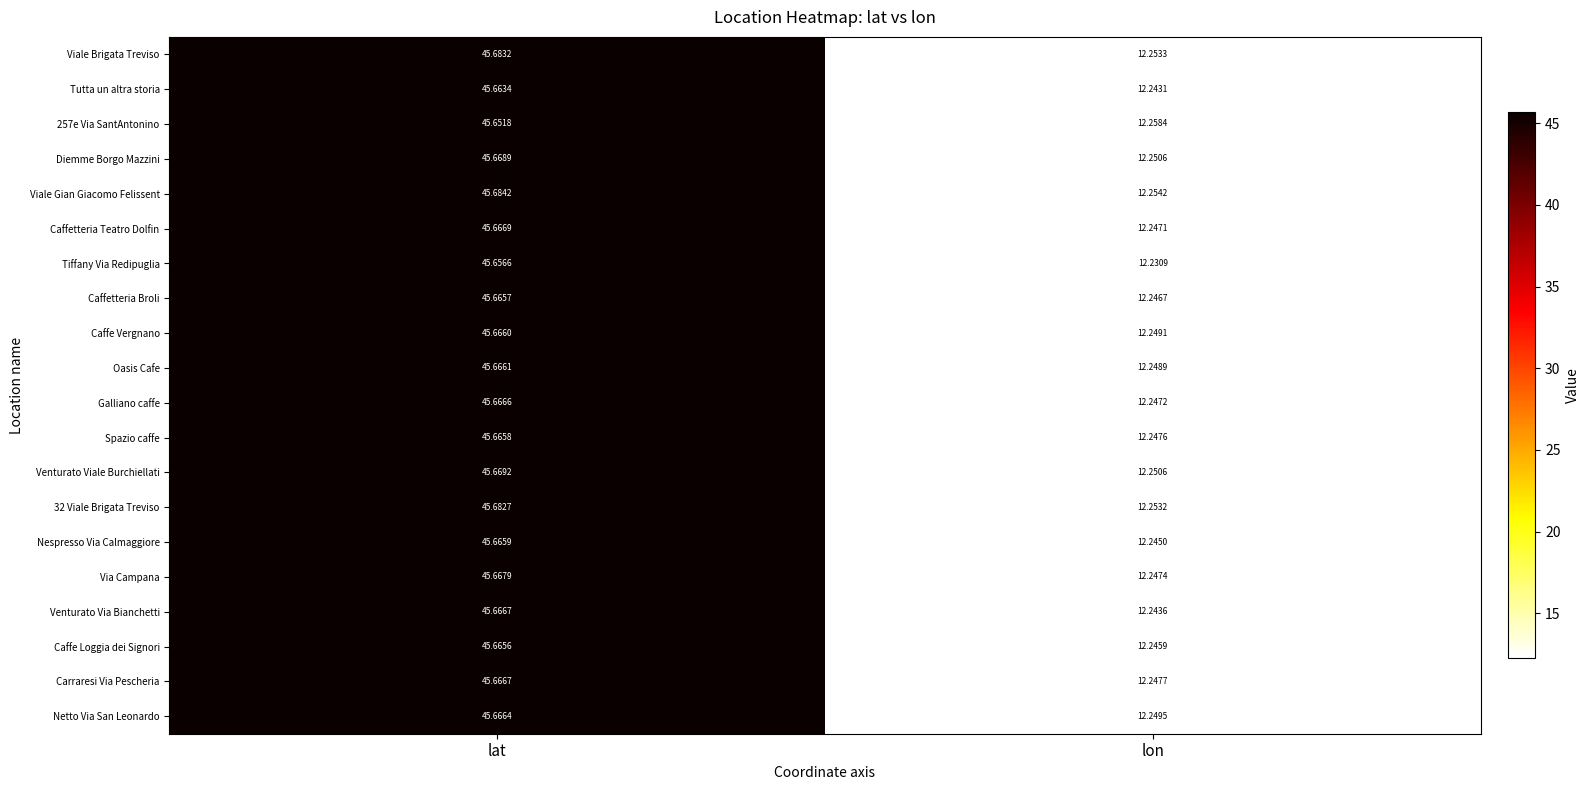

Rank the categories by Spazio caffe value from lowest to highest.

lon, lat